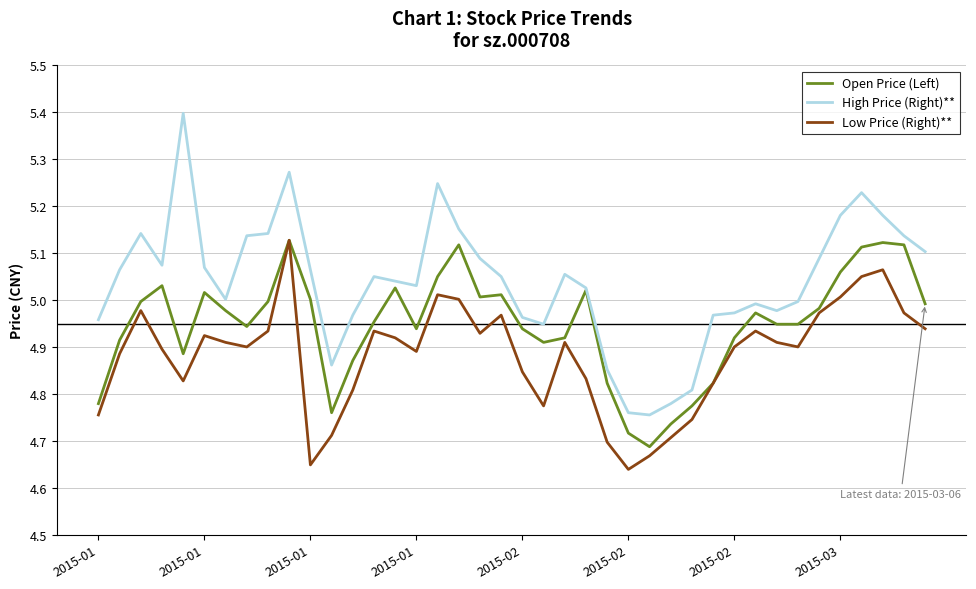

True or false: Low Price (Right)** and High Price (Right)** cross at least once.

False